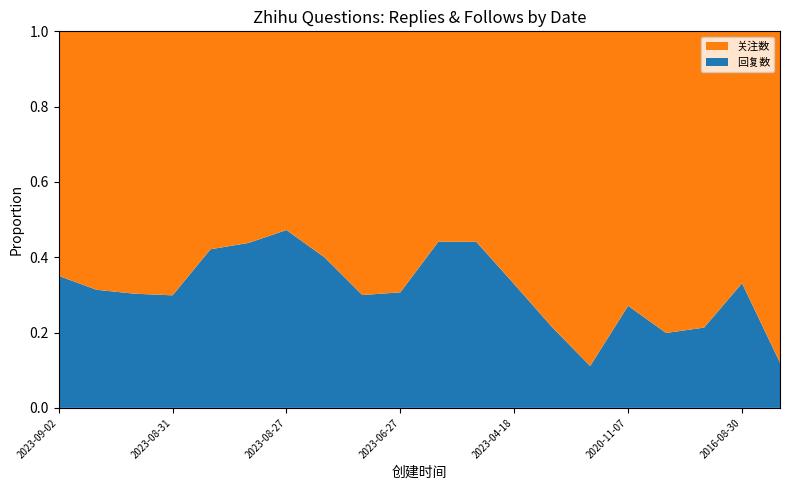

Reading left to right, transcribe all the data shown in this chart.

回复数: 2023-09-02=1974	2023-09-03=481	2023-09-01=835	2023-08-31=754	2023-08-30=254	2023-08-29=113	2023-08-27=85	2023-07-31=16	2023-07-20=154	2023-06-27=58	2023-06-13=86	2023-04-22=172	2023-04-18=68	2022-06-09=129	2021-09-10=86	2020-11-07=302	2018-09-13=5588	2016-09-26=237	2016-08-30=48	2011-02-16=133
关注数: 2023-09-02=3658	2023-09-03=1053	2023-09-01=1919	2023-08-31=1769	2023-08-30=349	2023-08-29=145	2023-08-27=95	2023-07-31=24	2023-07-20=360	2023-06-27=131	2023-06-13=109	2023-04-22=218	2023-04-18=139	2022-06-09=474	2021-09-10=688	2020-11-07=812	2018-09-13=22514	2016-09-26=875	2016-08-30=97	2011-02-16=976